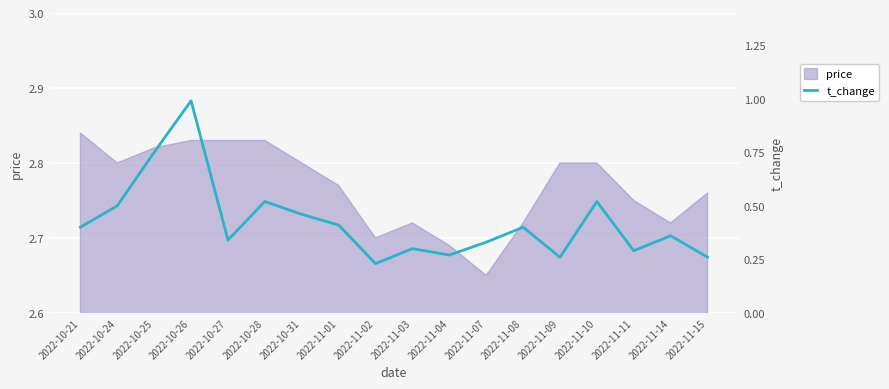

Reading right to left, what are all the values shown in this chart?

2022-11-15=0.3	2022-11-14=0.4	2022-11-11=0.3	2022-11-10=0.5	2022-11-09=0.3	2022-11-08=0.4	2022-11-07=0.3	2022-11-04=0.3	2022-11-03=0.3	2022-11-02=0.2	2022-11-01=0.4	2022-10-31=0.5	2022-10-28=0.5	2022-10-27=0.3	2022-10-26=1.0	2022-10-25=0.8	2022-10-24=0.5	2022-10-21=0.4